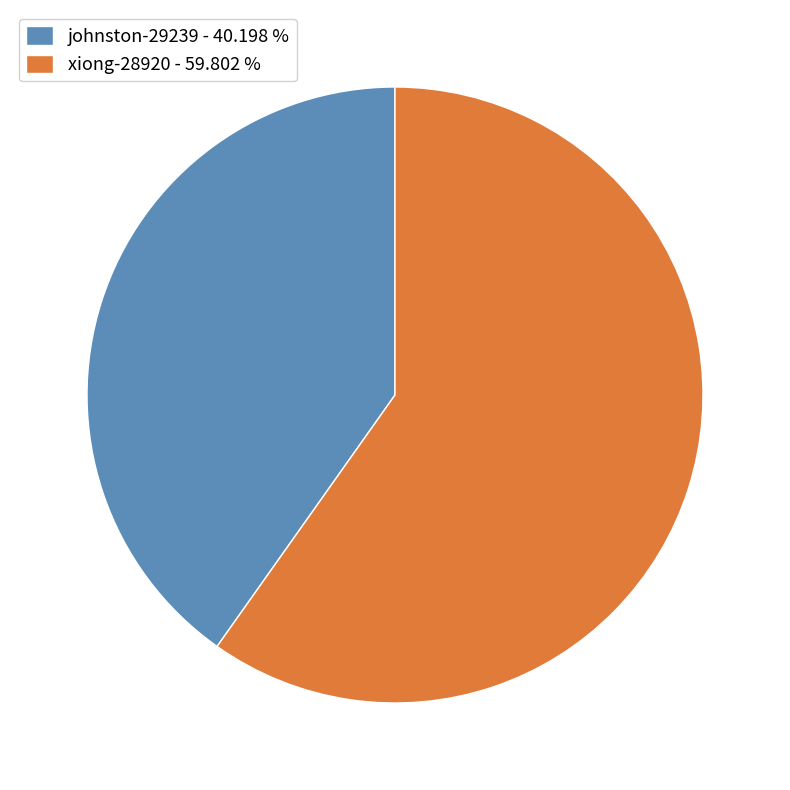

Which category has the smallest portion of the pie?

johnston-29239